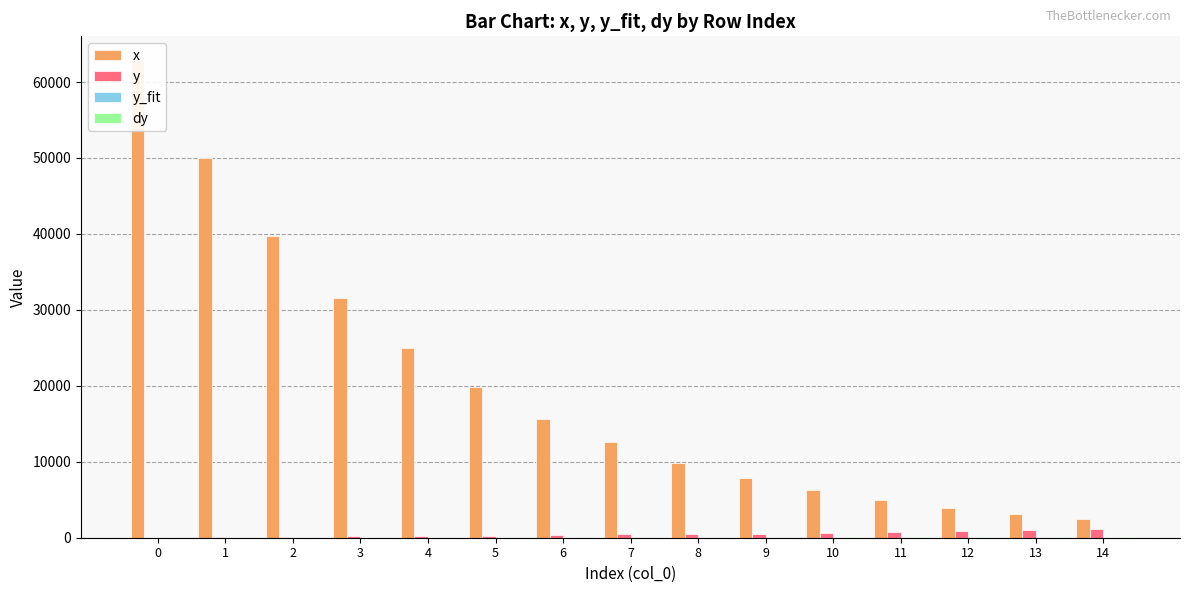

At which label is y closest to 585?

9